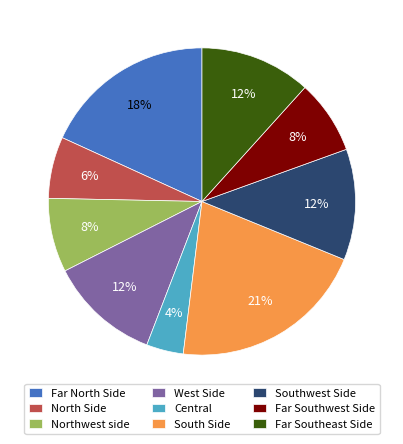

Is North Side the majority of the pie?

No